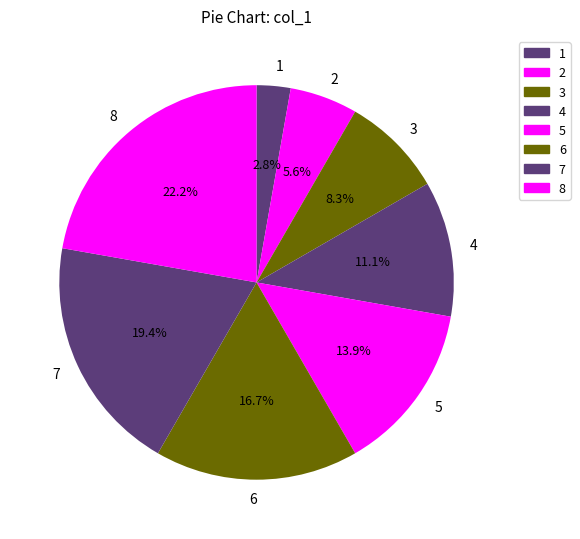

Which has a higher value, 8 or 5?

8